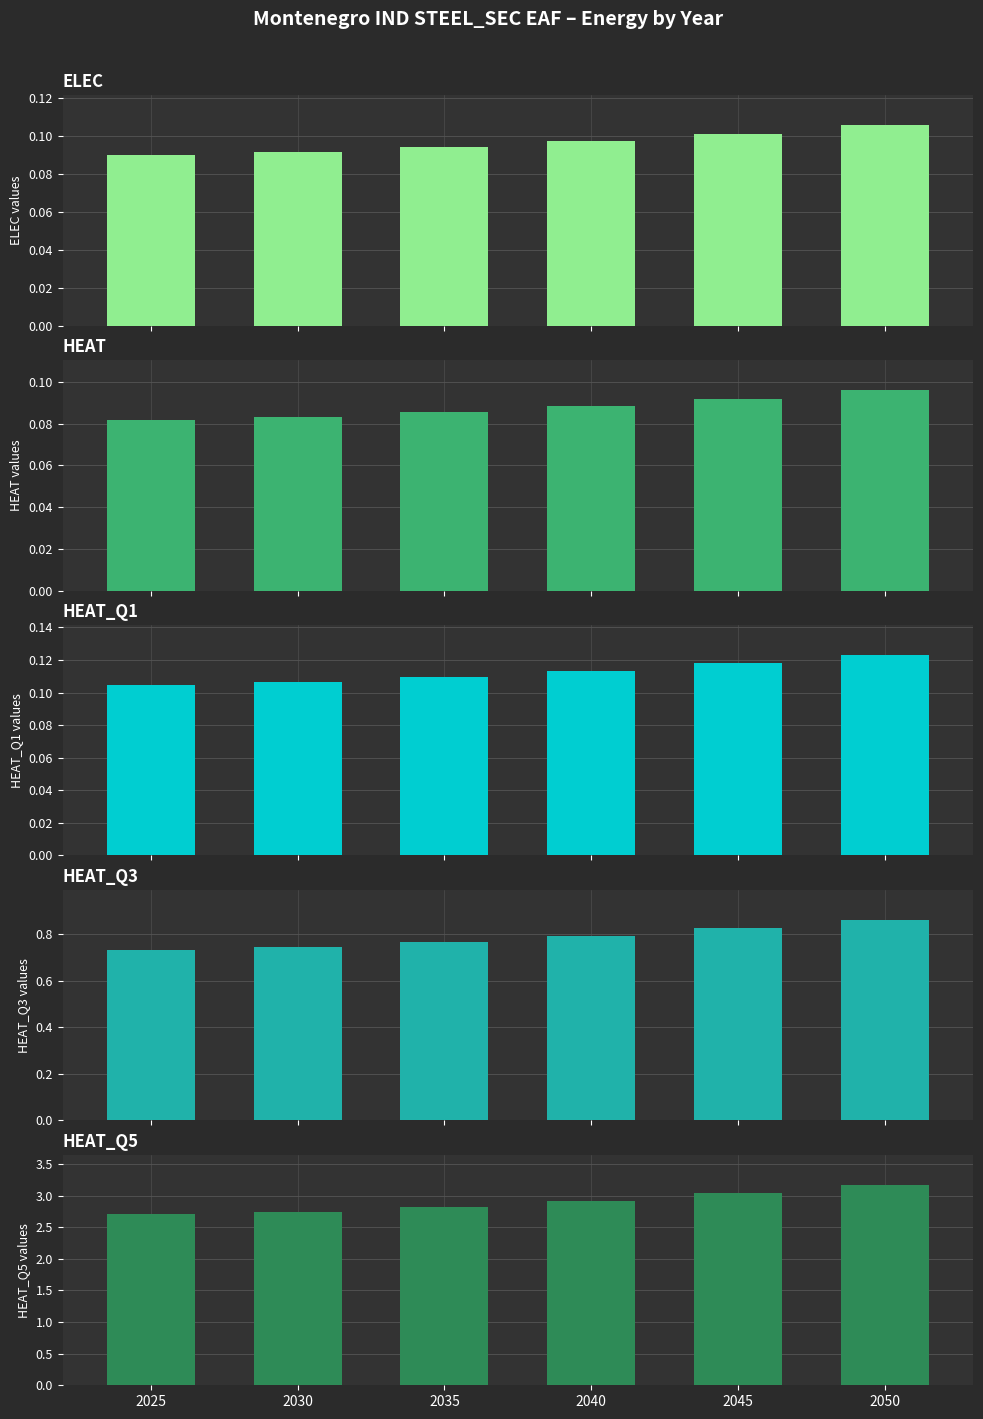

Which series has the widest spread of values?

HEAT_Q5